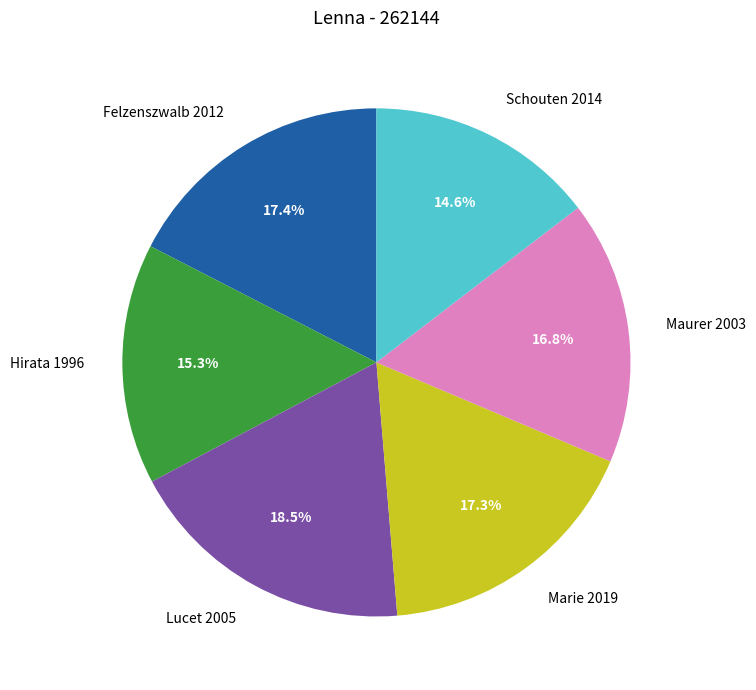

How many segments does this pie chart have?

6